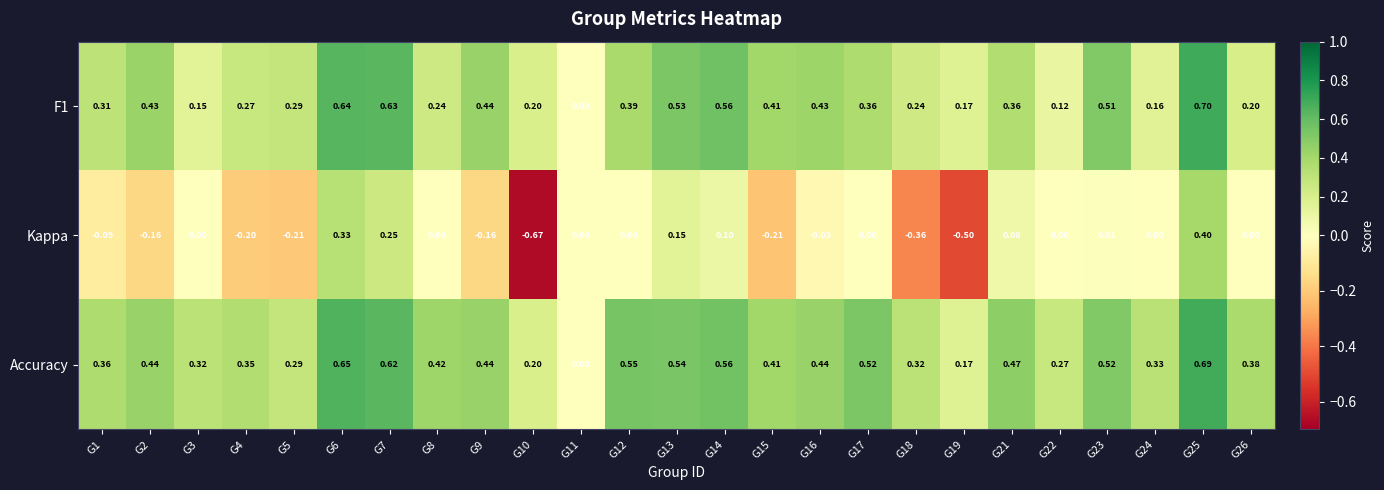

Which series has the largest range (max minus min)?

Kappa